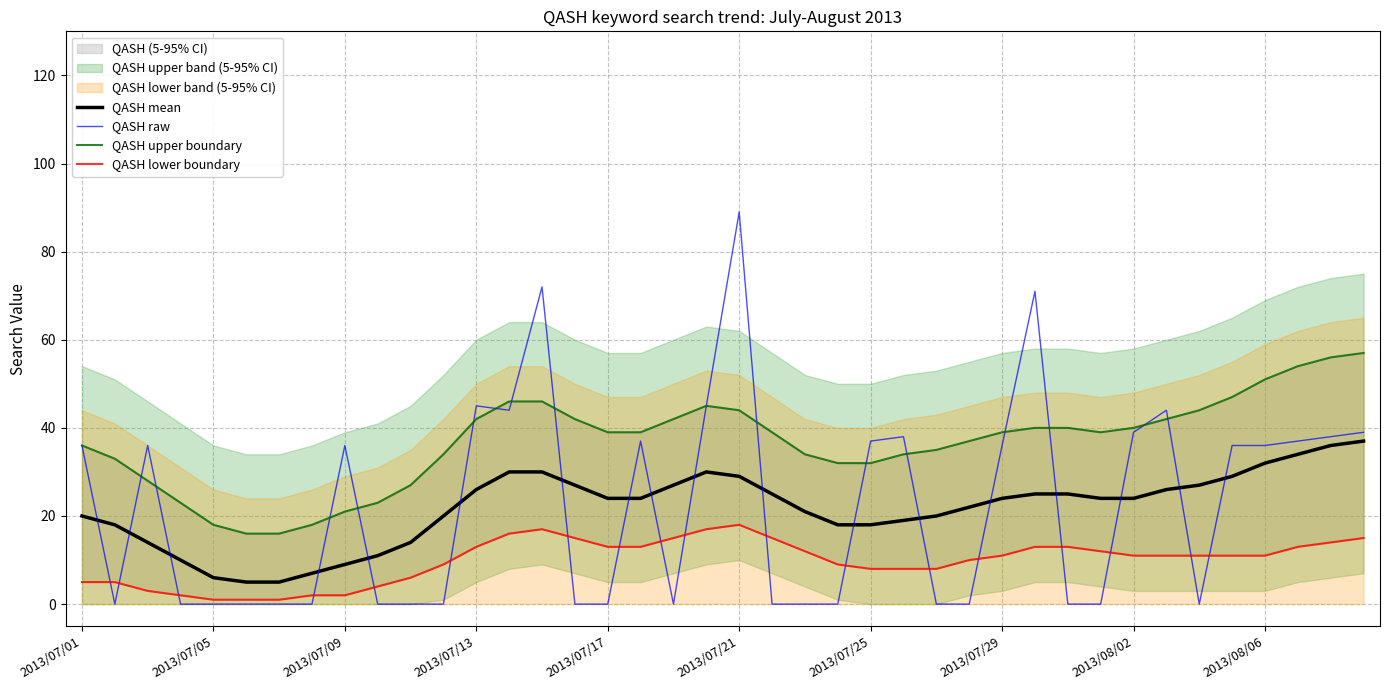

What is the value of the QASH upper boundary point at the 26th from the left?

34